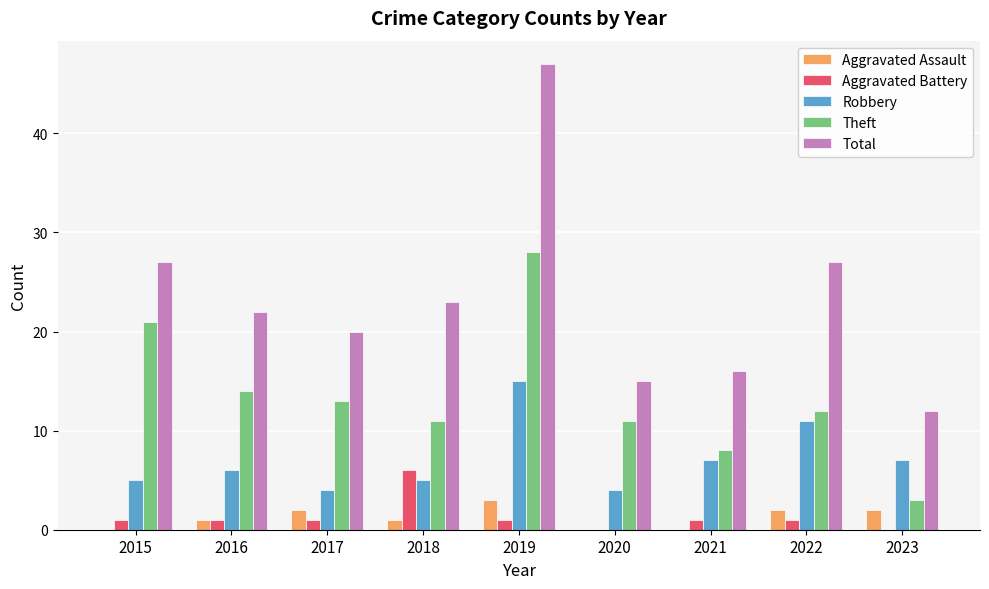

What is the sum of the Aggravated Battery values at 2018 and 2017?

7